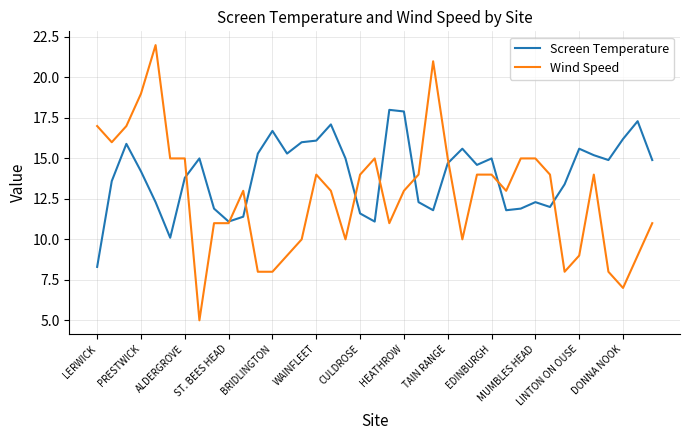

Which series has the largest total across all categories?

Screen Temperature